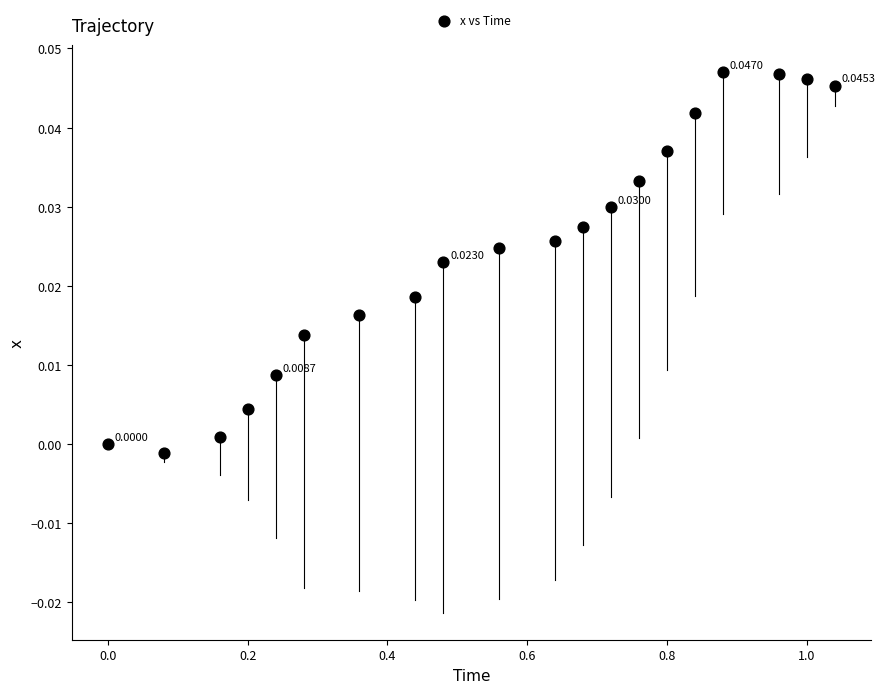

What is the range of X values (max minus min)?

1.0